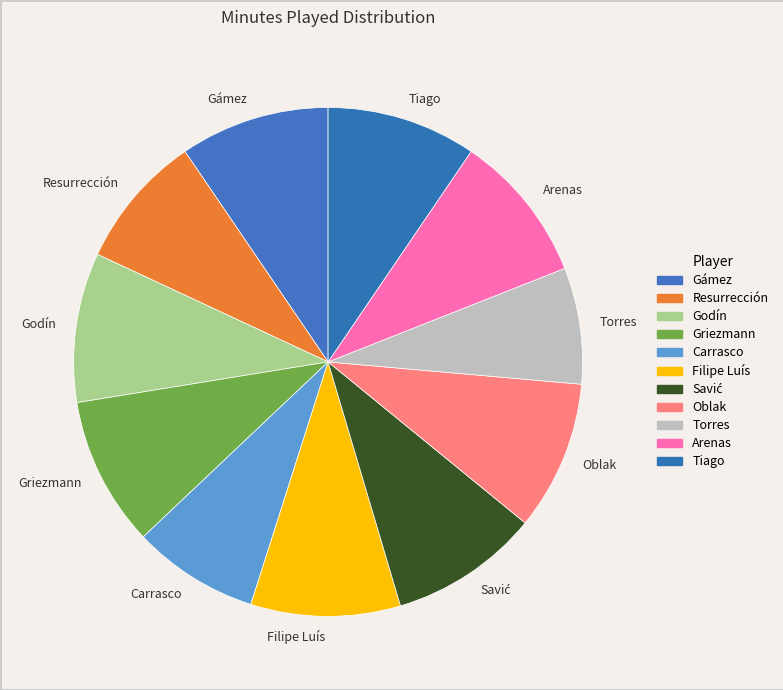

Do Arenas and Carrasco together represent more than half of the pie?

No